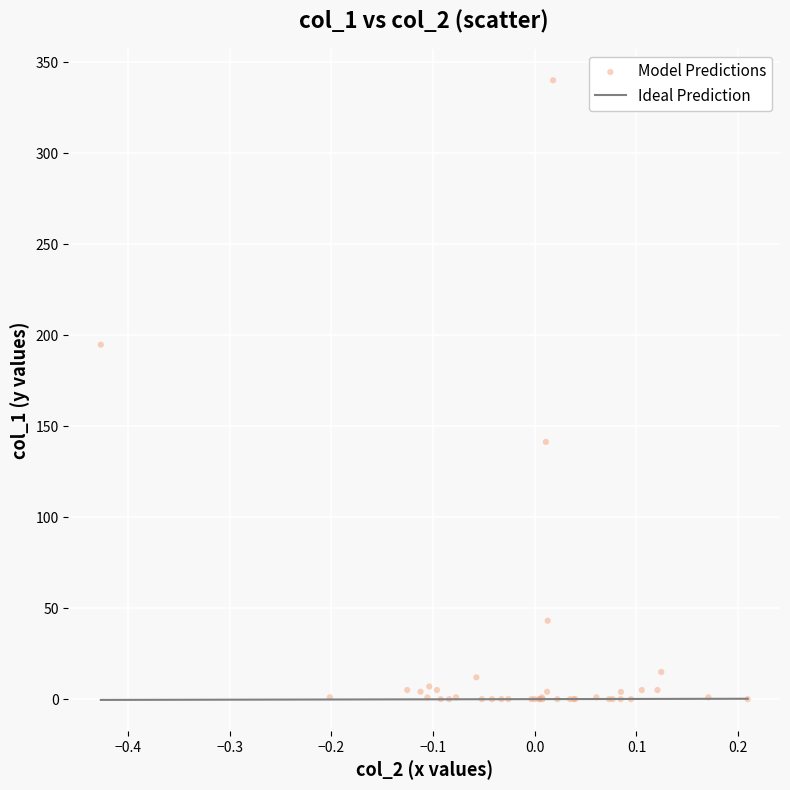

What Y value in the scatter plot is closest to 170?

194.7